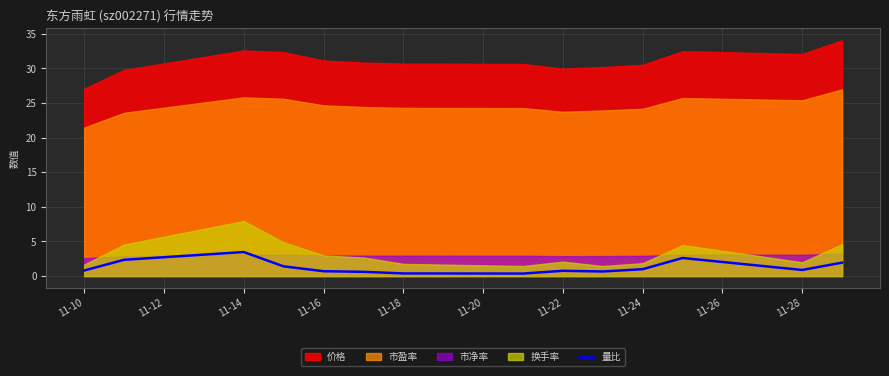

What is the label of the 3rd point from the left?

11-14